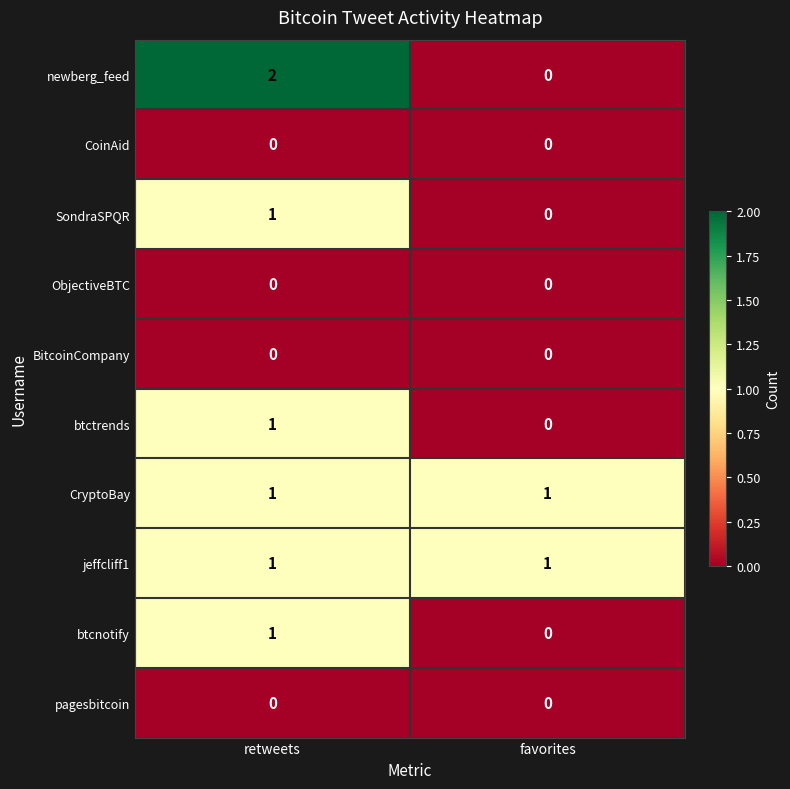

Is it true that CryptoBay equals 0 at retweets?

False